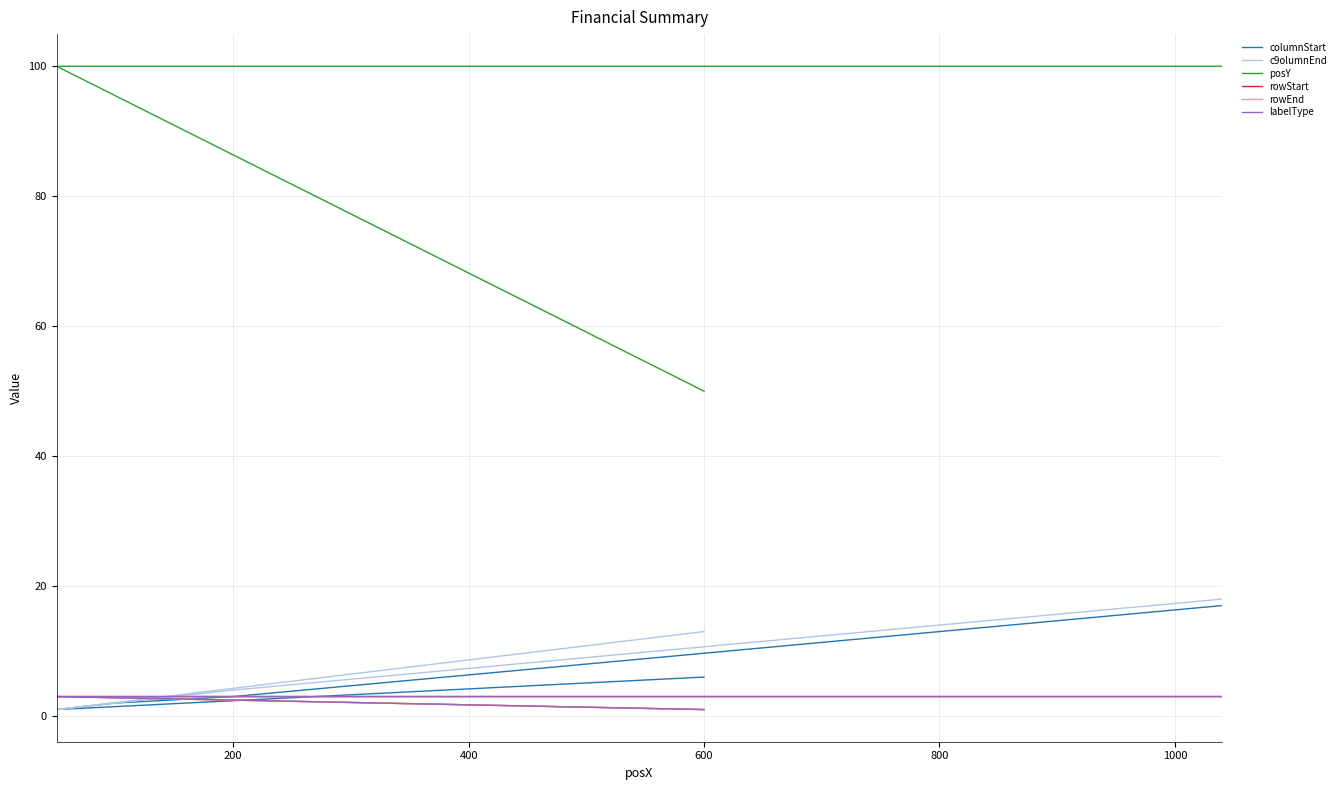

Reading left to right, transcribe all the data shown in this chart.

columnStart: 6	1	2	3	5	7	9	11	13	15	17
c9olumnEnd: 13	1	2	4	6	8	10	12	14	16	18
posY: 50	100	100	100	100	100	100	100	100	100	100
rowStart: 1	3	3	3	3	3	3	3	3	3	3
rowEnd: 1	3	3	3	3	3	3	3	3	3	3
labelType: 1	3	3	3	3	3	3	3	3	3	3